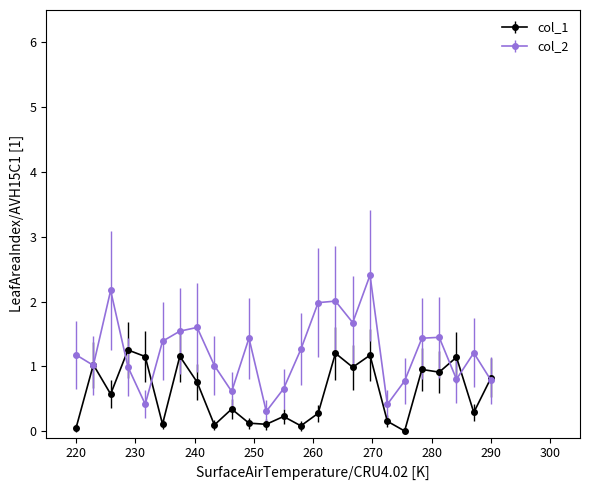

Which series has the widest spread of values?

col_2